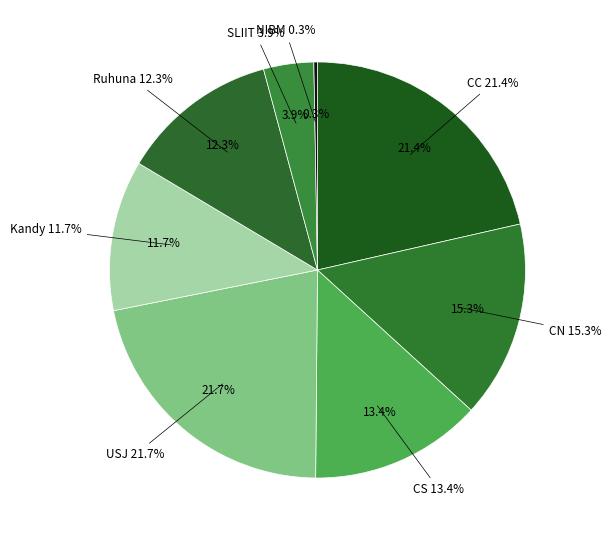

What percentage is the SLIIT slice, to the nearest percent?

4%